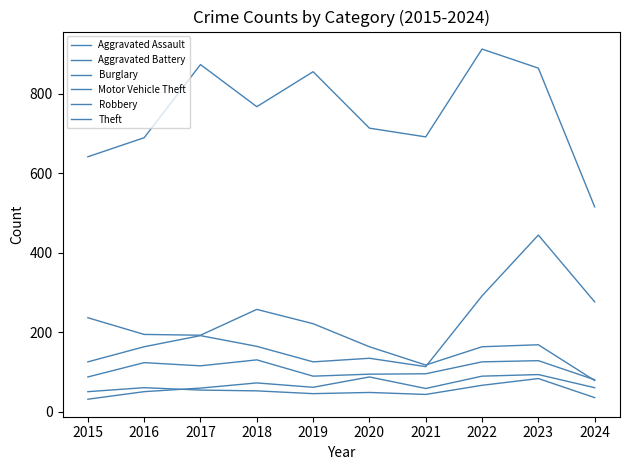

Is this an area chart (filled region under the line)?

No